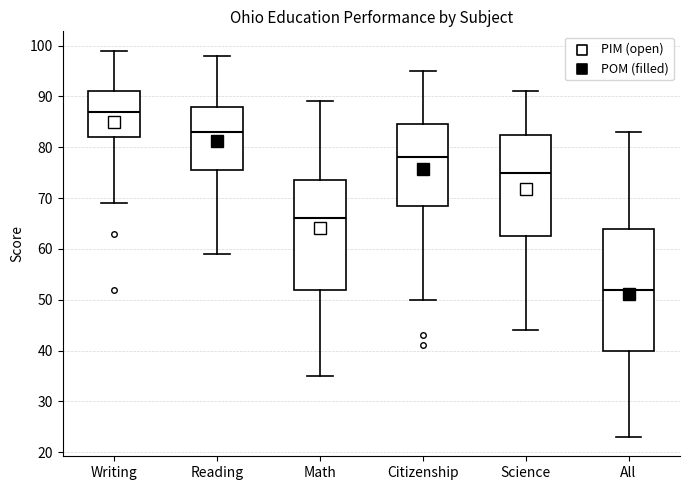

Comparing the boxes themselves (not the whiskers), which one is the tallest?

All